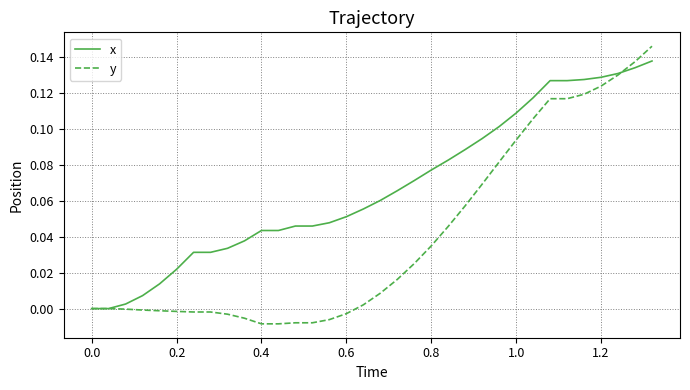

What are all the series names shown in the legend?

x, y